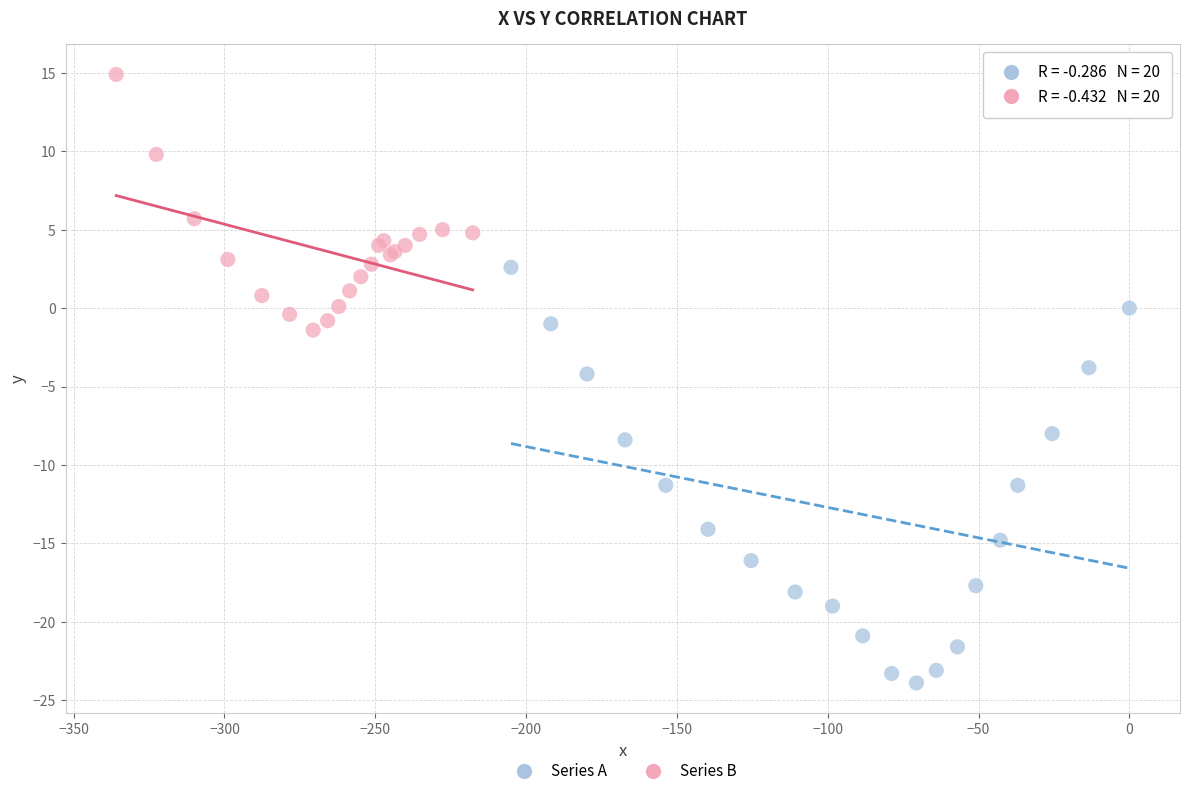

Which series contains the lowest Y value?

Series A